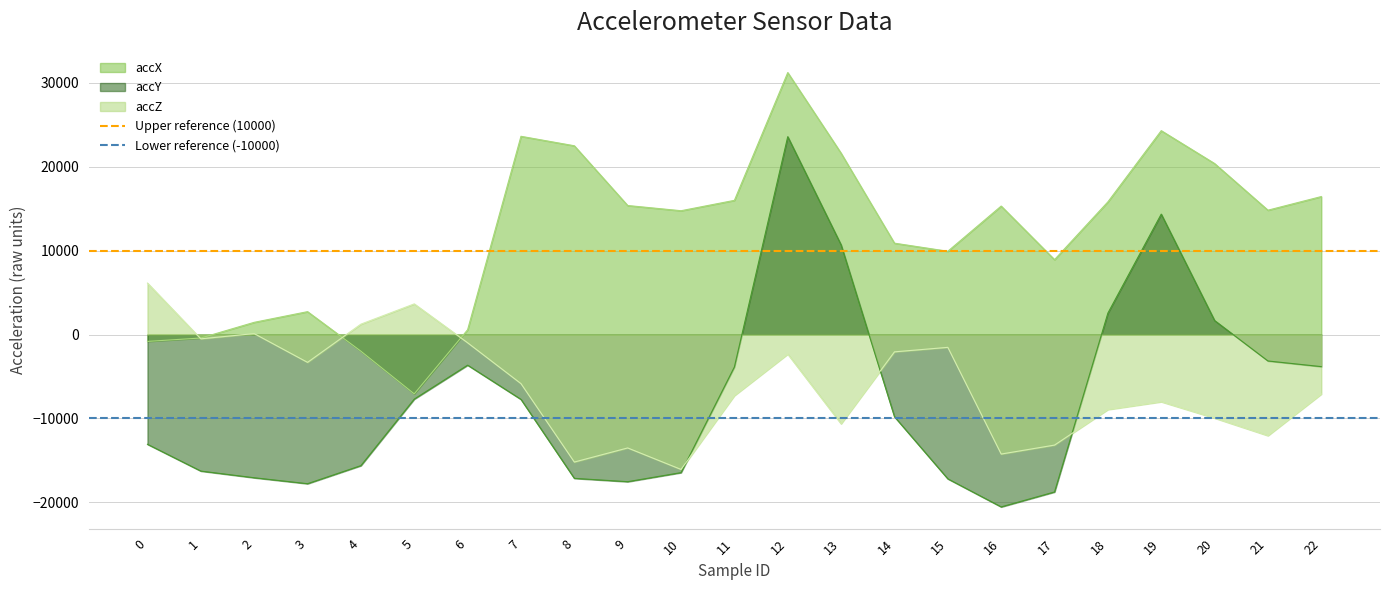

The value of accY at 5 is -7692. True or false?

True